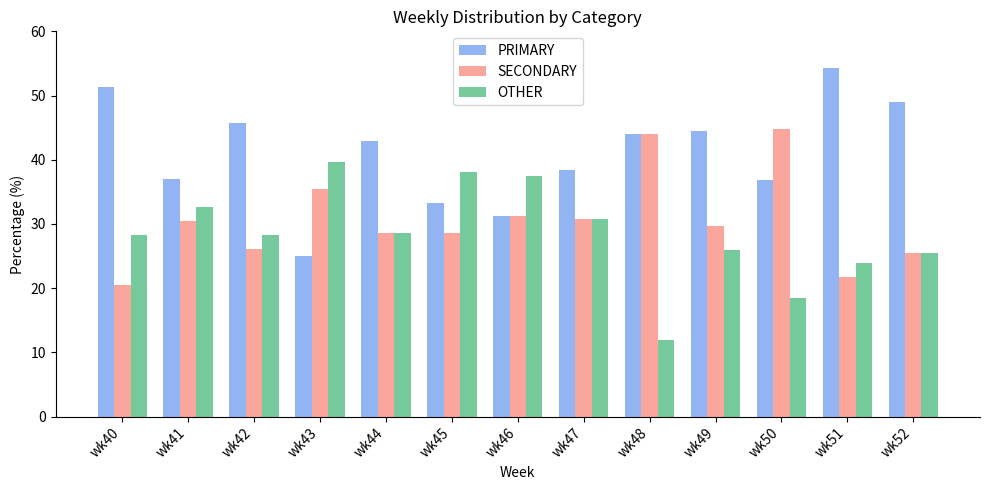

What is the highest value of the OTHER series?

39.6